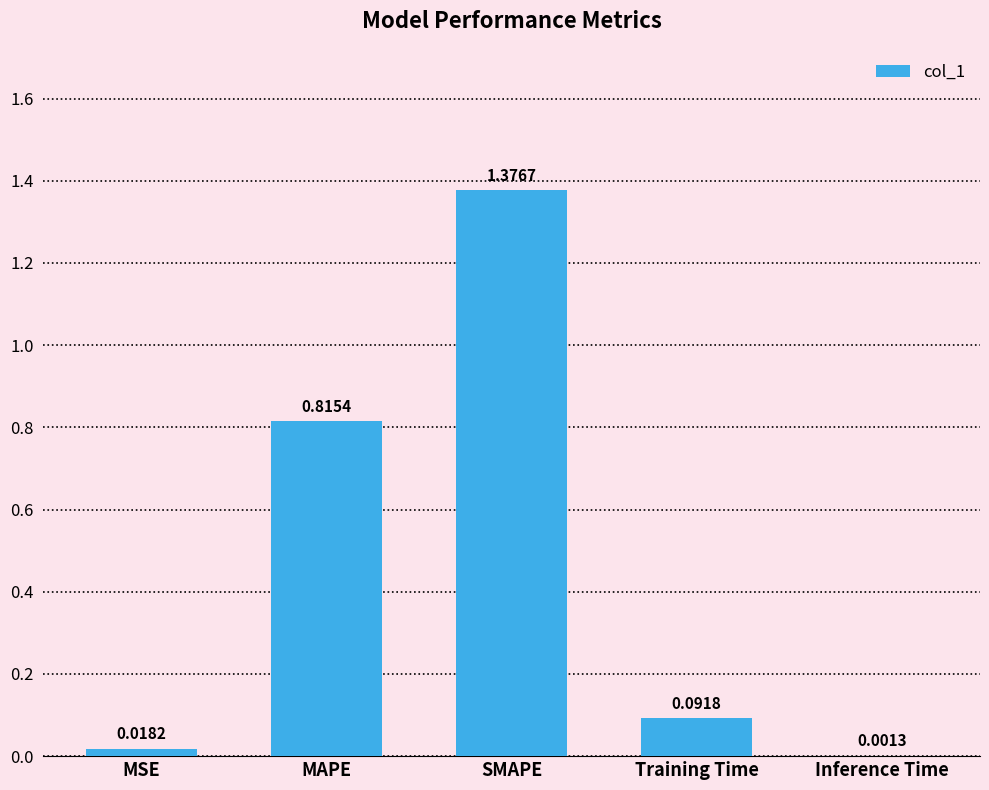

How many data points does each series have?

5